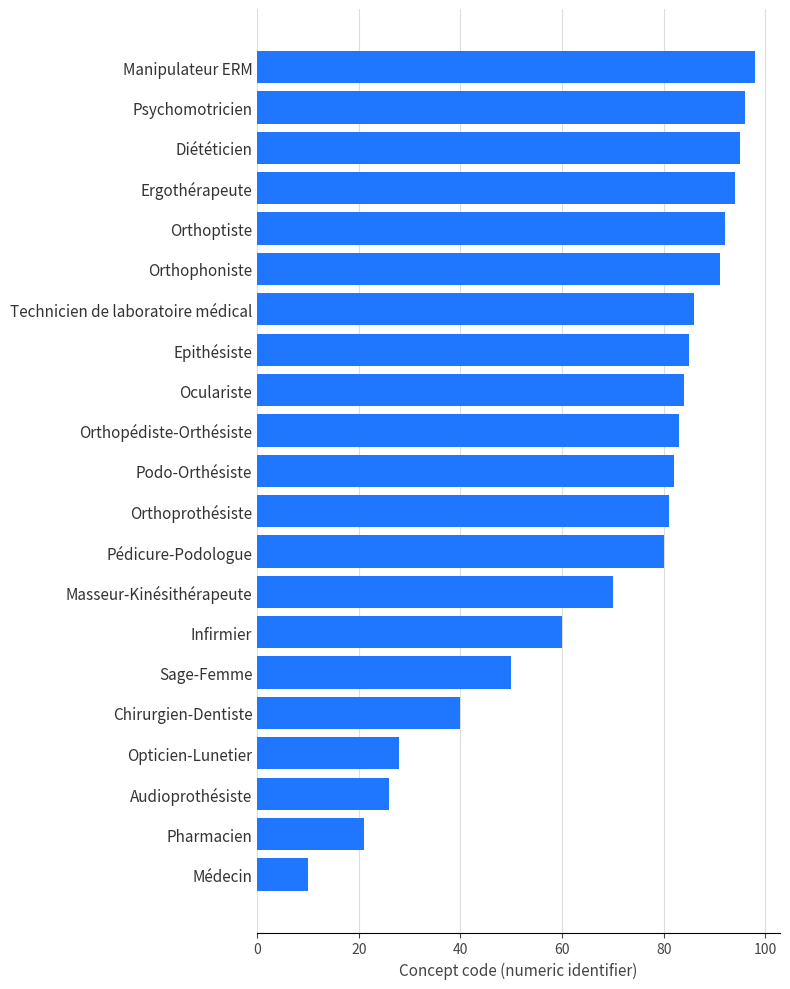

What is the sum of all values?

1452